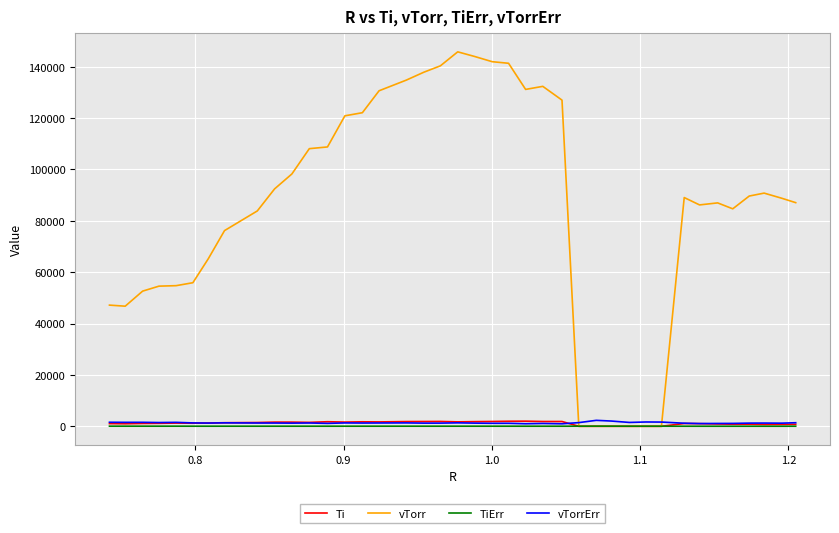

Which series has the widest spread of values?

vTorr